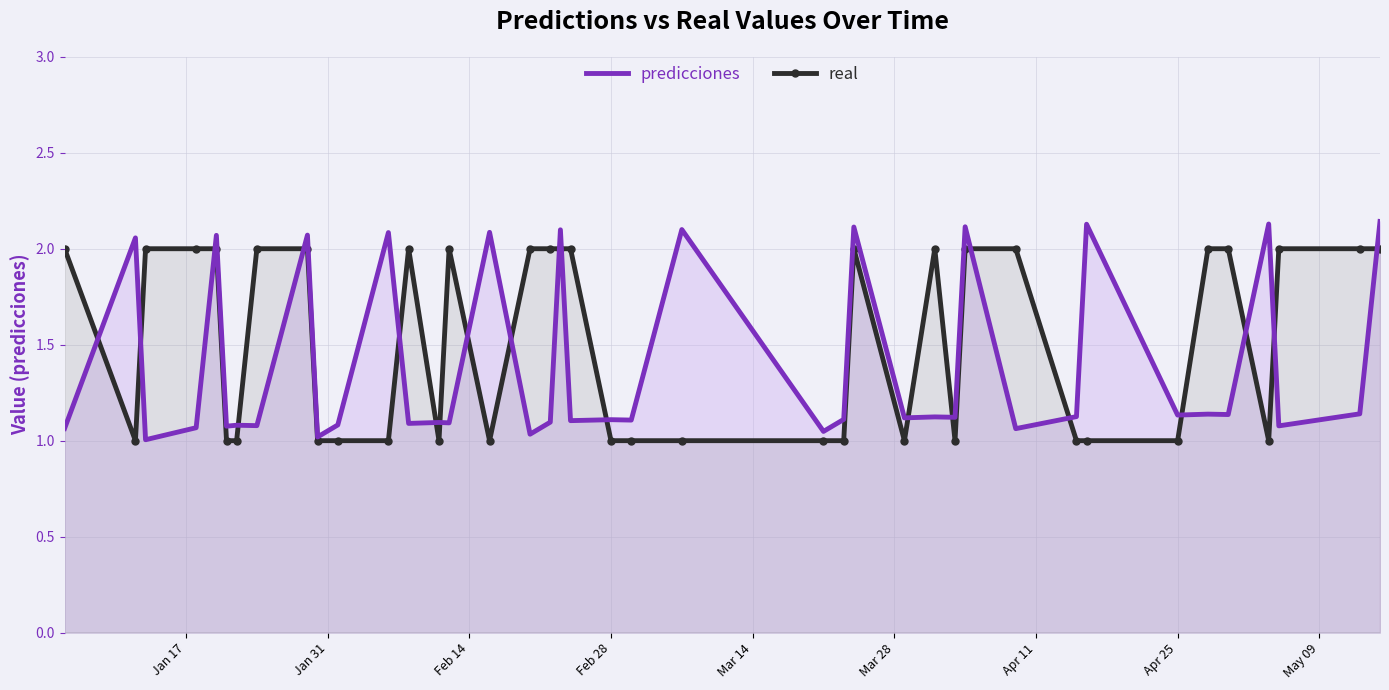

Rank the series by their average value, from lowest to highest.

predicciones, real